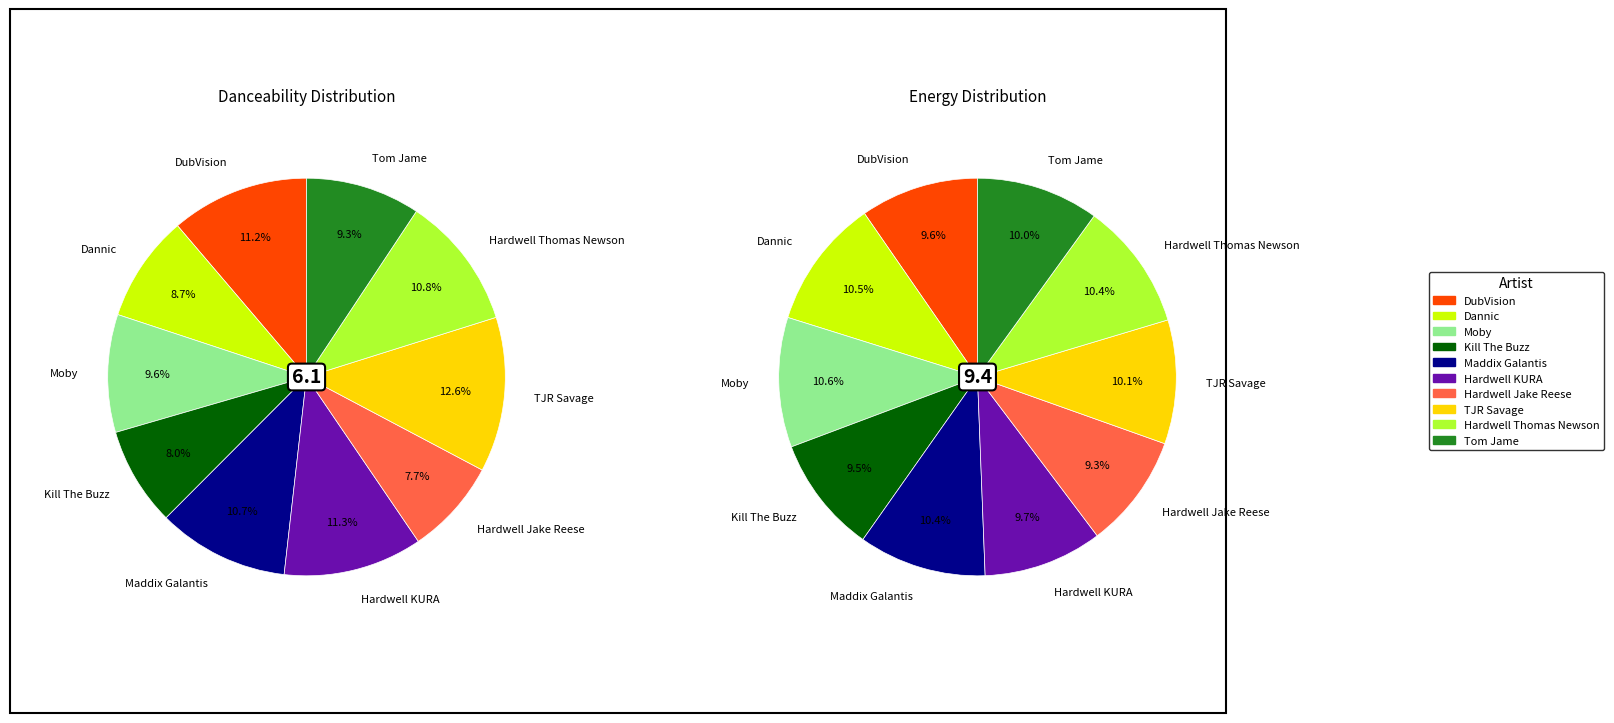

What is the spread (max minus min) of values at Moby?

0.4